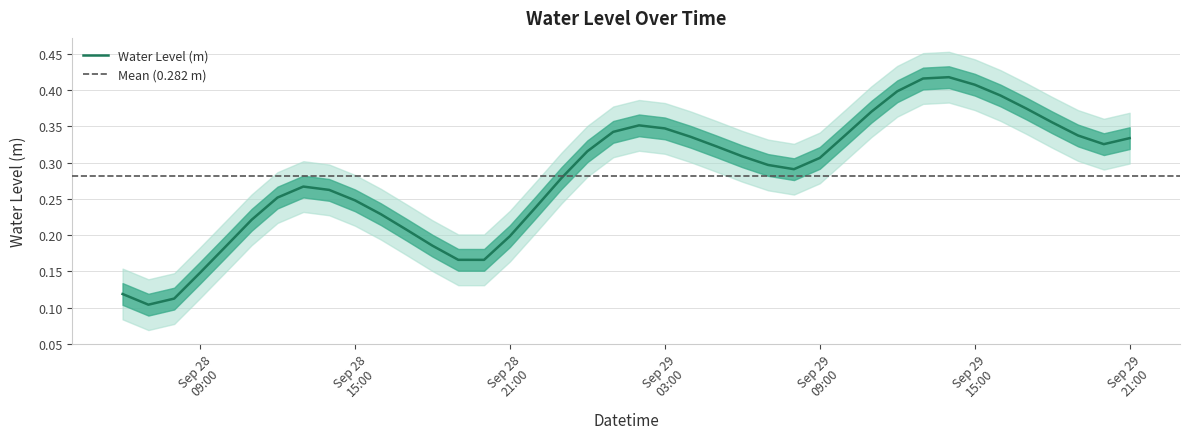

Where is the first local minimum?

2025-09-28 07:00:00